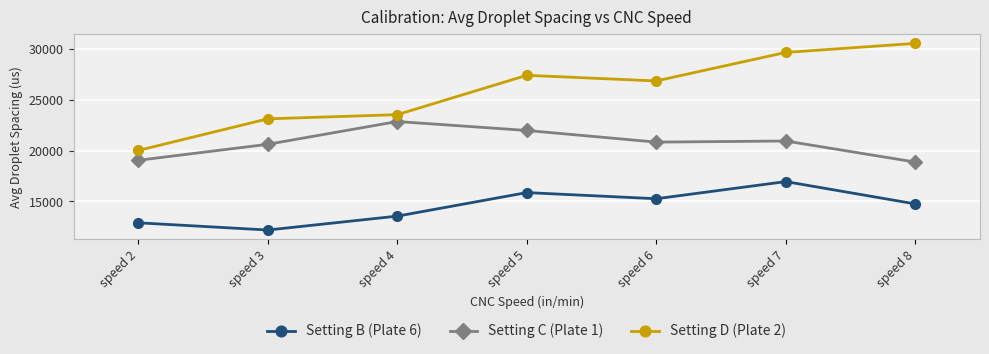

Rank the series by their average value, from highest to lowest.

Setting D (Plate 2), Setting C (Plate 1), Setting B (Plate 6)